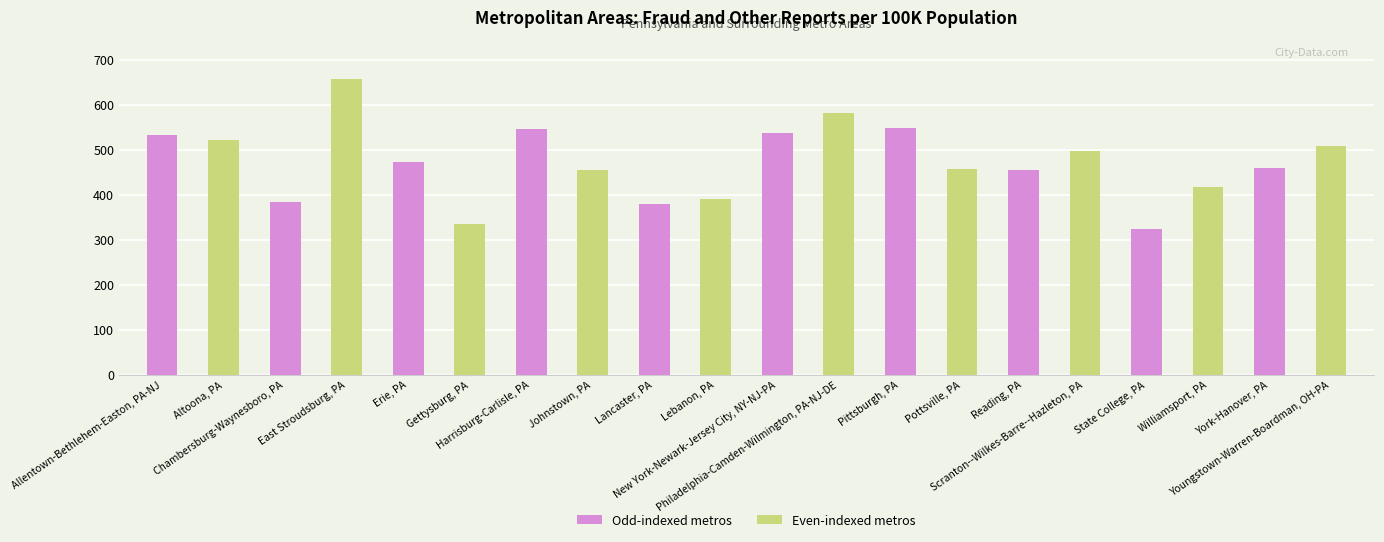

Does the chart contain stacked bars?

No